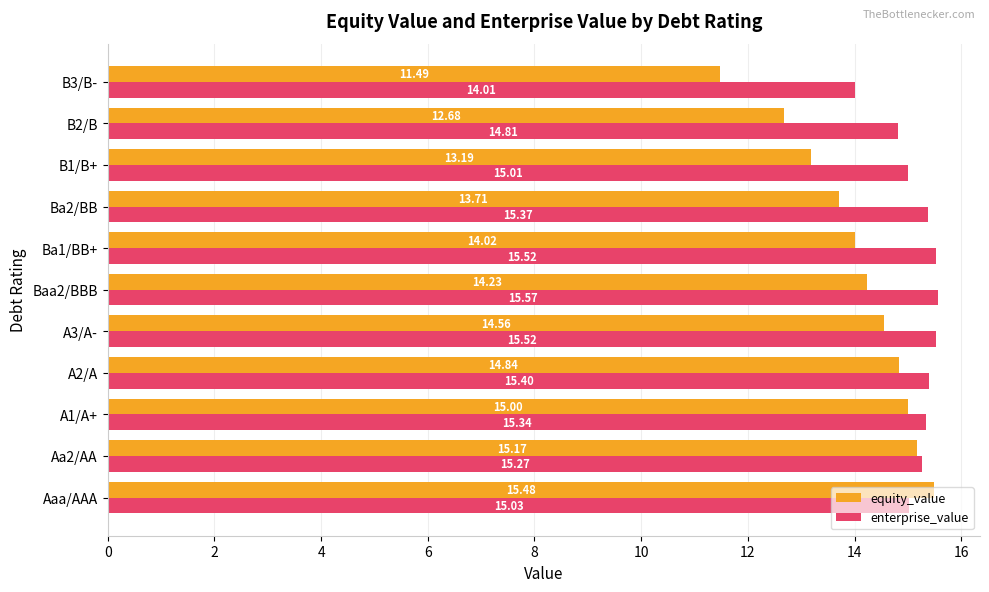

What is the sum of the enterprise_value values at Ba1/BB+ and A1/A+?

30.9